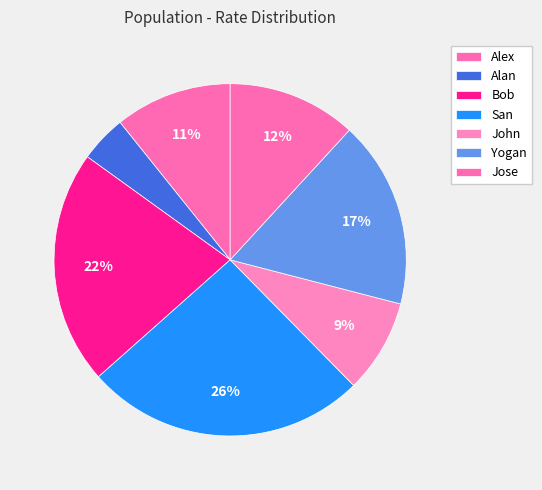

To the nearest percent, what is the combined percentage of Jose and Alan?

16%